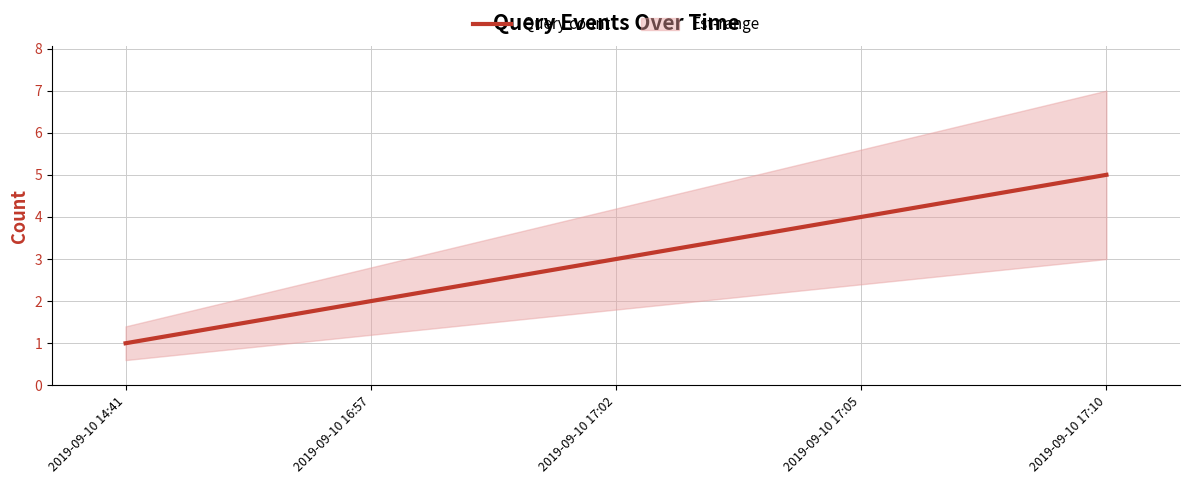

Reading left to right, list all the values displayed in this chart.

2019-09-10 14:41=1	2019-09-10 16:57=2	2019-09-10 17:02=3	2019-09-10 17:05=4	2019-09-10 17:10=5